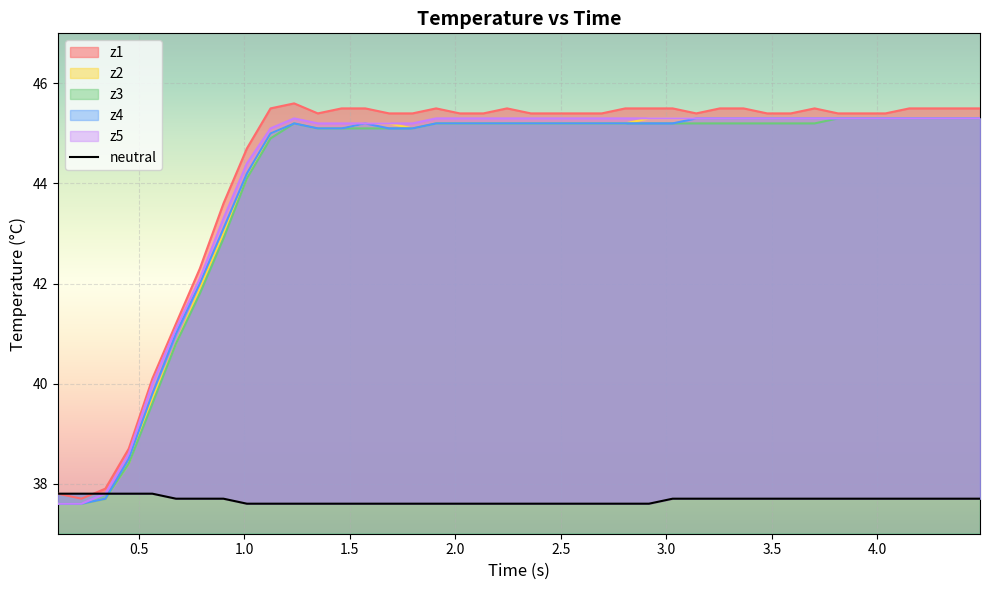

True or false: z2 and neutral intersect in this chart.

True